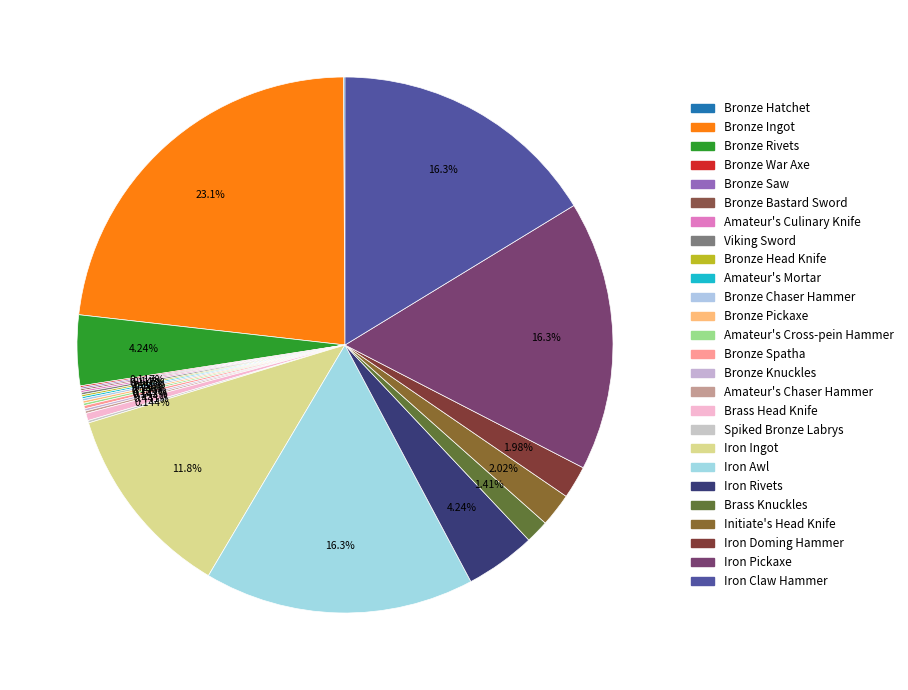

Which slice is the smallest?

Bronze Hatchet